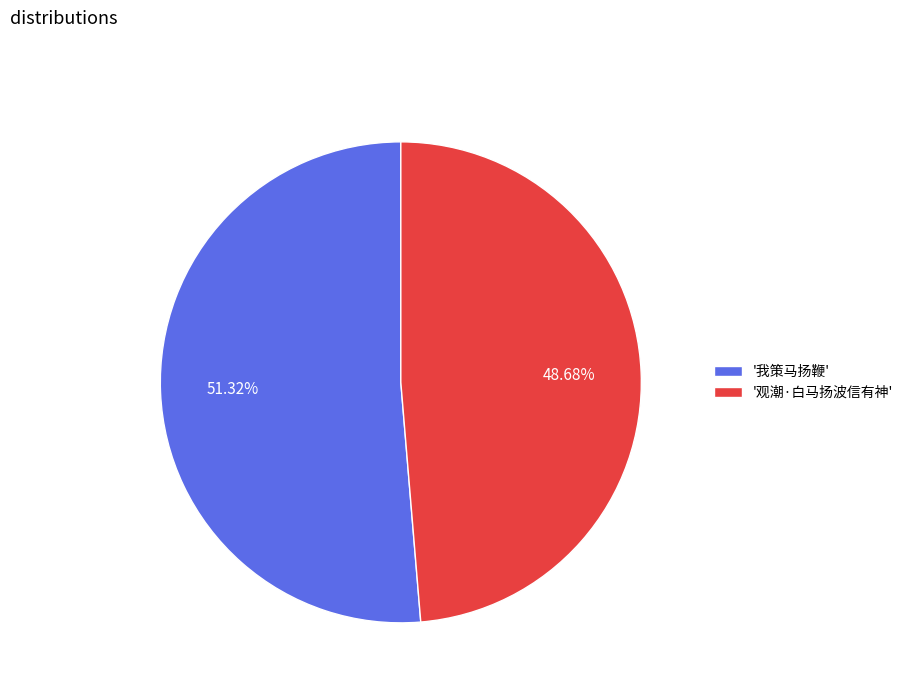

Which category has the smallest portion of the pie?

'观潮·白马扬波信有神'